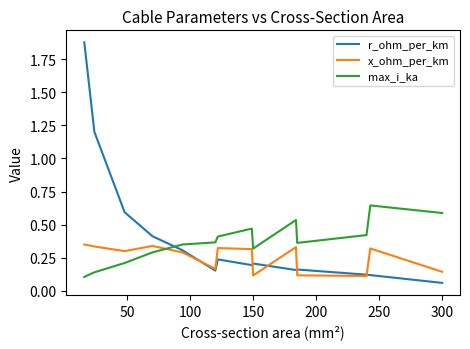

List the series in order of their peak value, lowest first.

x_ohm_per_km, max_i_ka, r_ohm_per_km